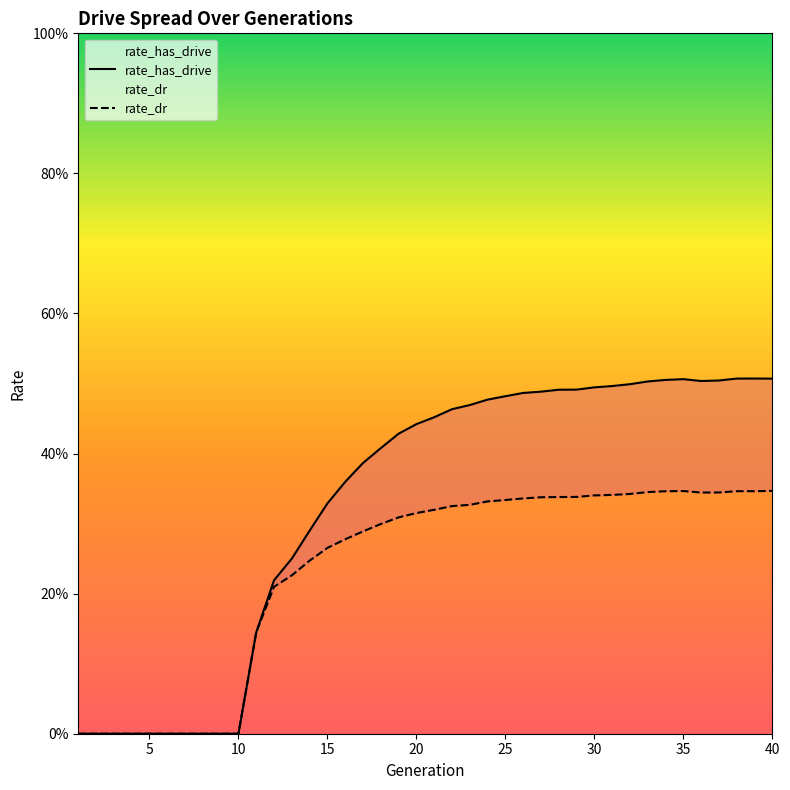

What is the difference between the maximum and minimum values in the rate_dr series?

0.3